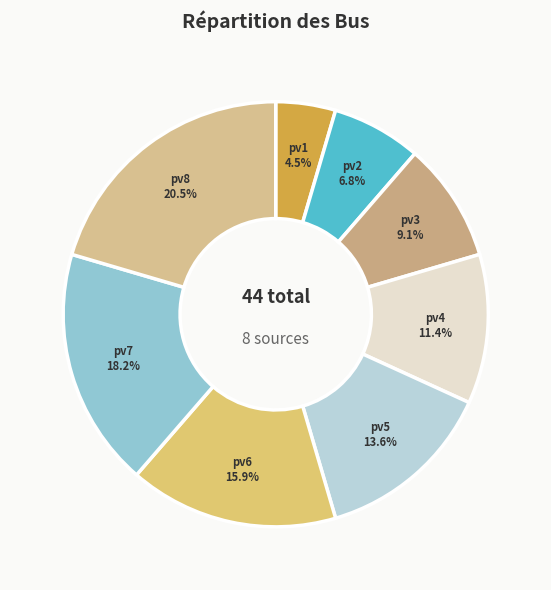

Count the number of slices in the pie.

8